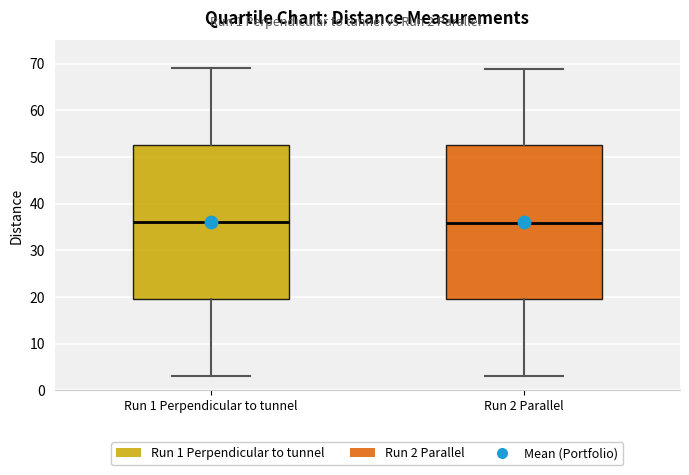

Reading left to right, read every box against the y-axis: the position of its median line, the range the box covers, and the ends of its whiskers. The values are not printed on the chart, so give them approximately, as read against the axis.

Run 1 Perpendicular to tunnel: median 36, box 19 to 53, whiskers 3 to 69
Run 2 Parallel: median 36, box 20 to 52, whiskers 3 to 69